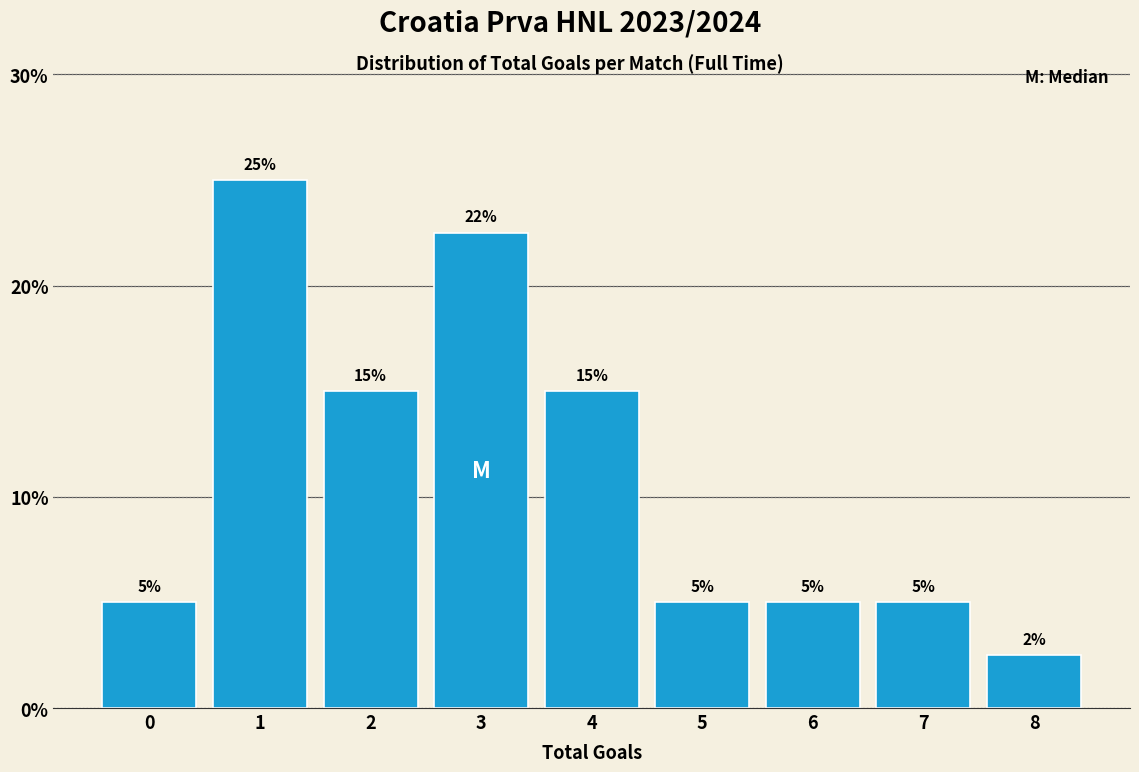

Is it true that the value at 1 is 25.0?

True